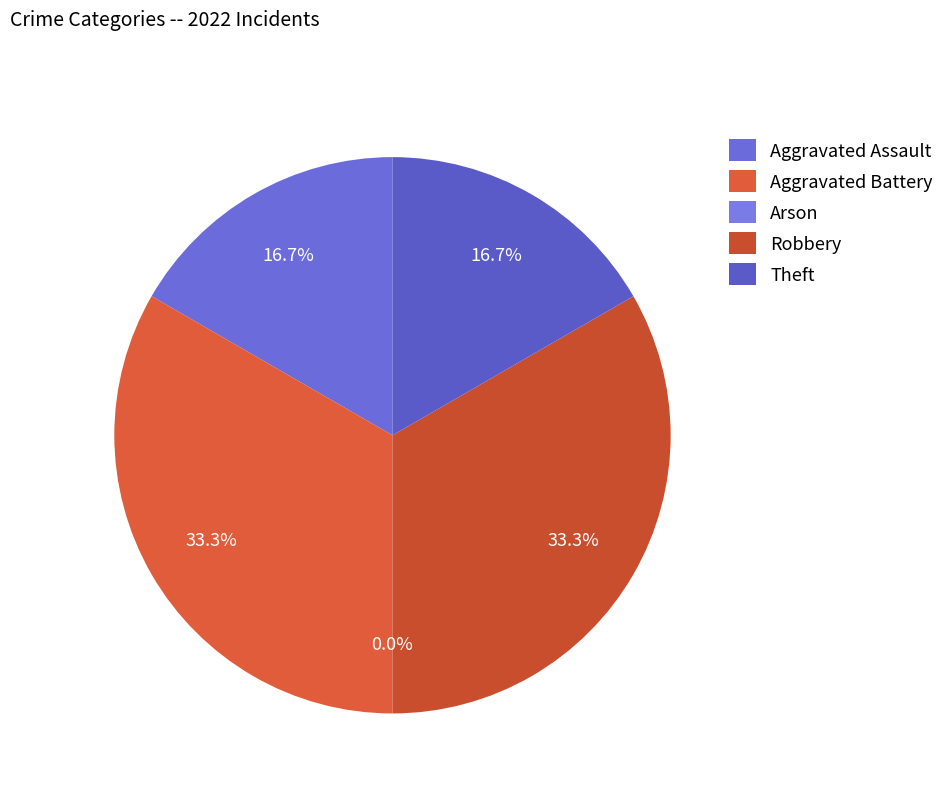

Does any single category account for the majority?

No